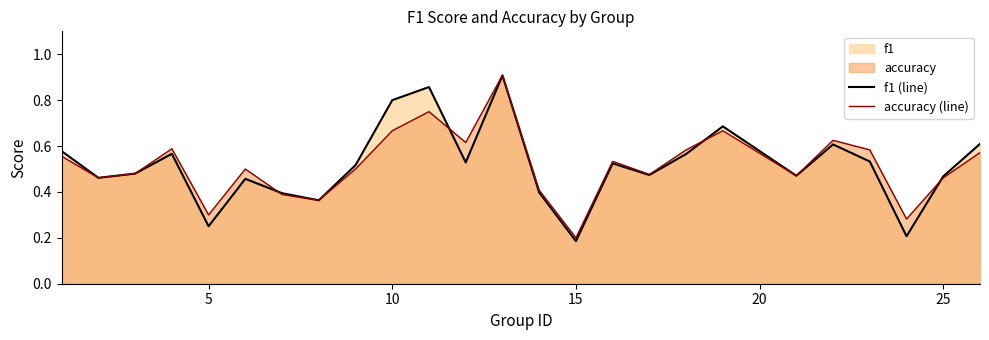

What value does the accuracy (line) series have at 25?

0.5